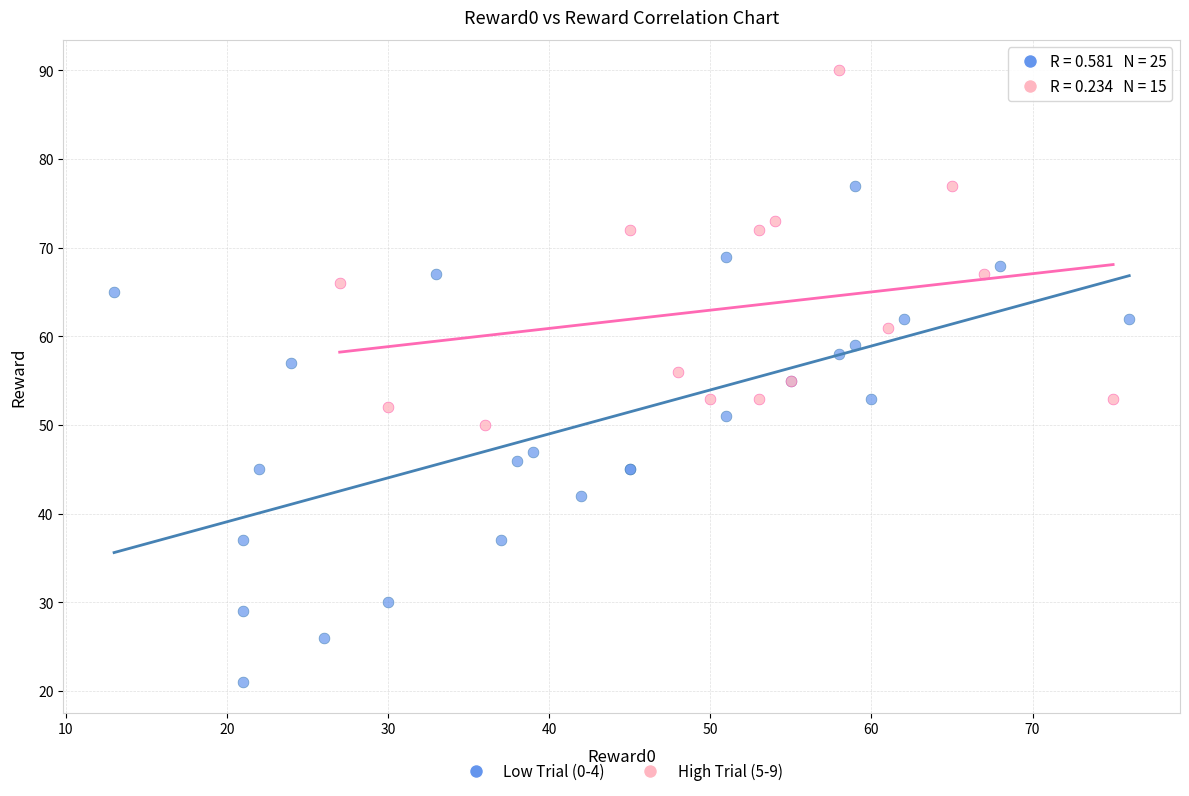

Which series reaches the minimum Y coordinate?

Low Trial (0-4)